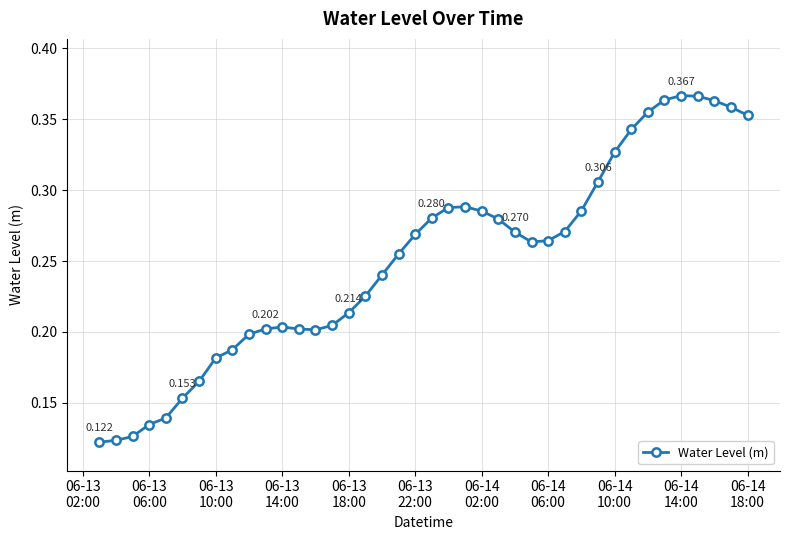

True or false: there are more than 0 points higher than both neighbors.

True